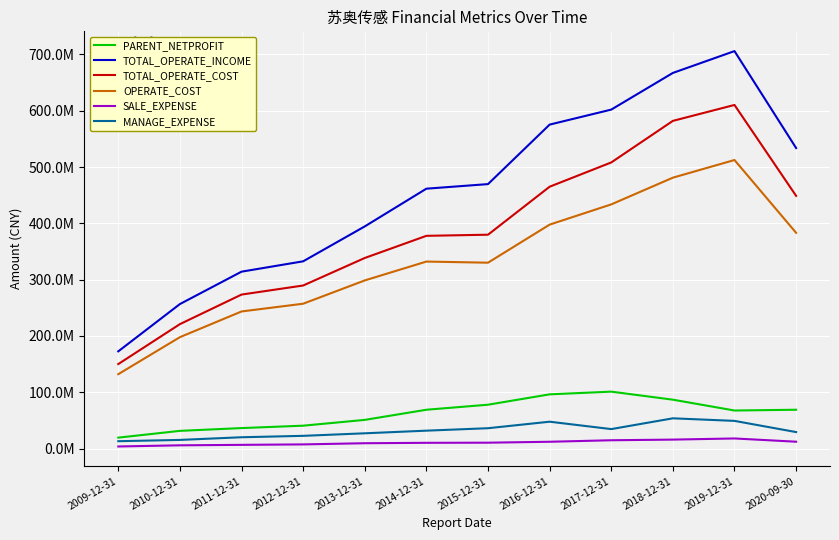

True or false: SALE_EXPENSE and TOTAL_OPERATE_INCOME intersect in this chart.

False